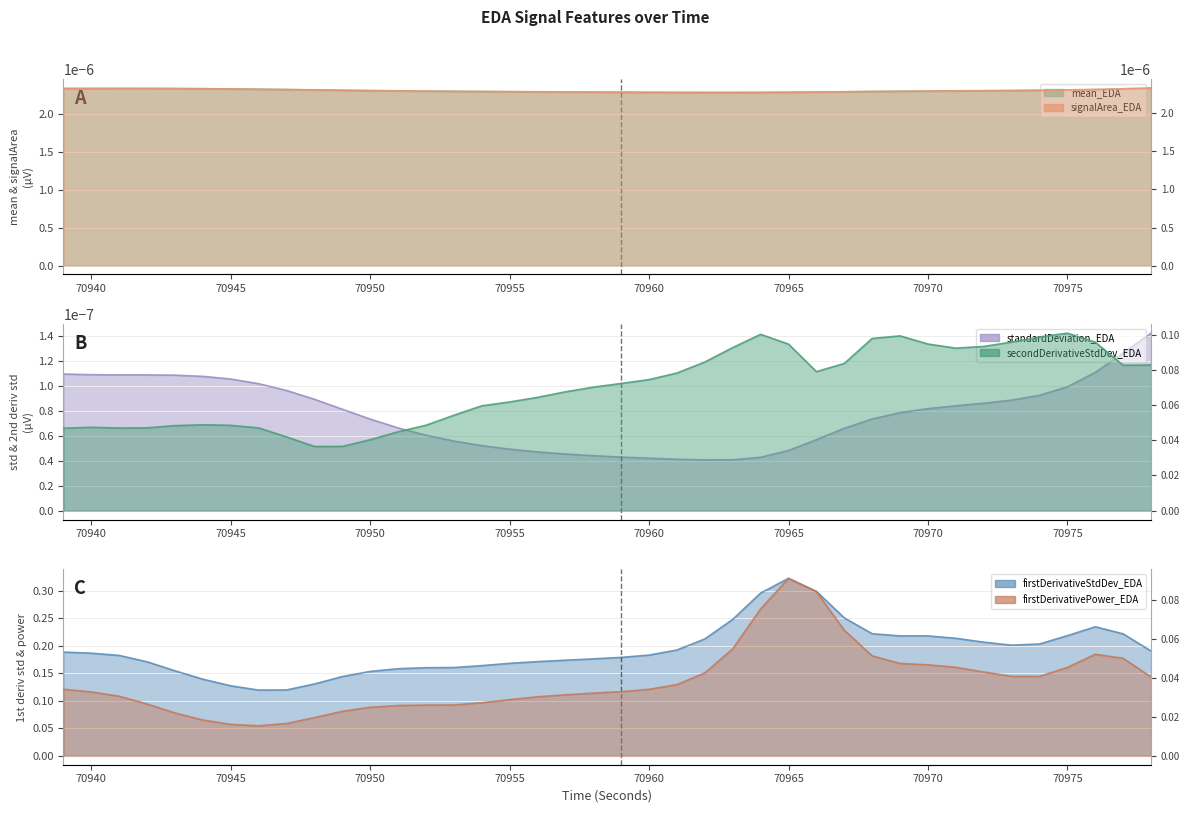

What is the value of the firstDerivativeStdDev_EDA point at the 29th from the left?

0.3